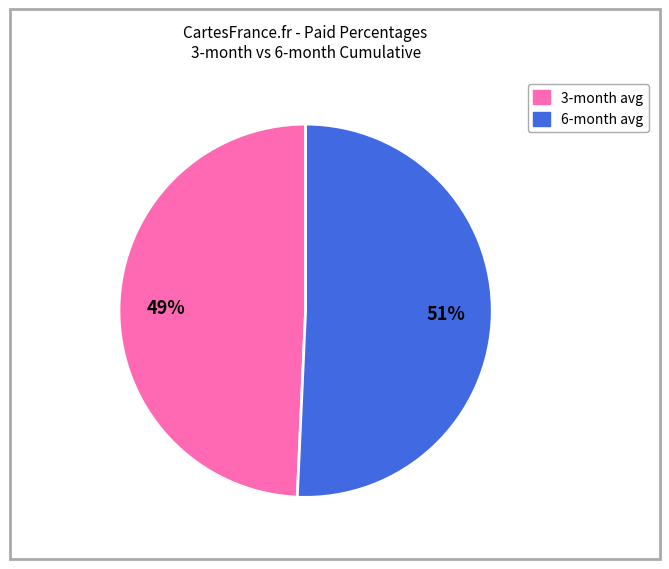

To the nearest percent, what is the average slice percentage?

50%